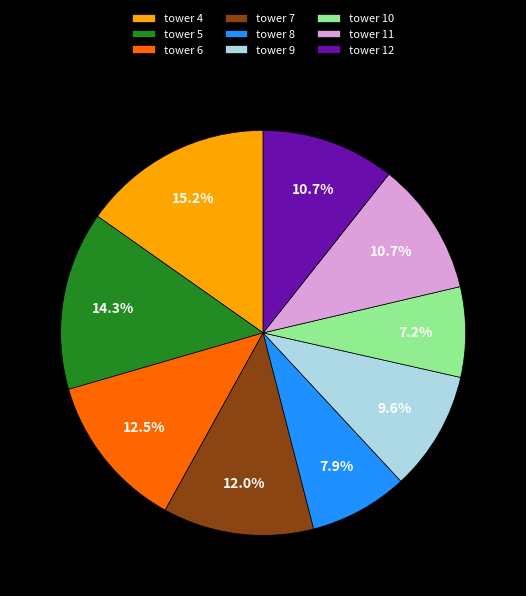

What percentage is the tower 4 slice, to the nearest percent?

15%